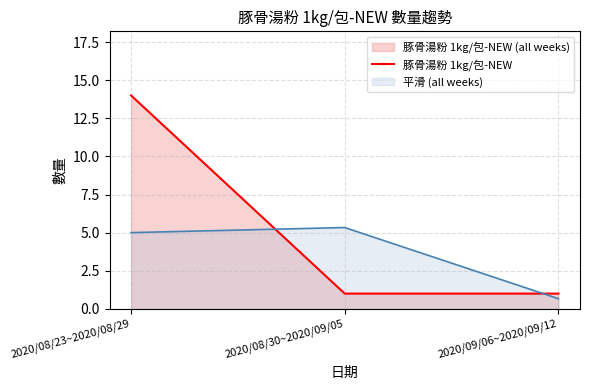

At which category does the chart reach its peak across all series?

2020/08/23~2020/08/29